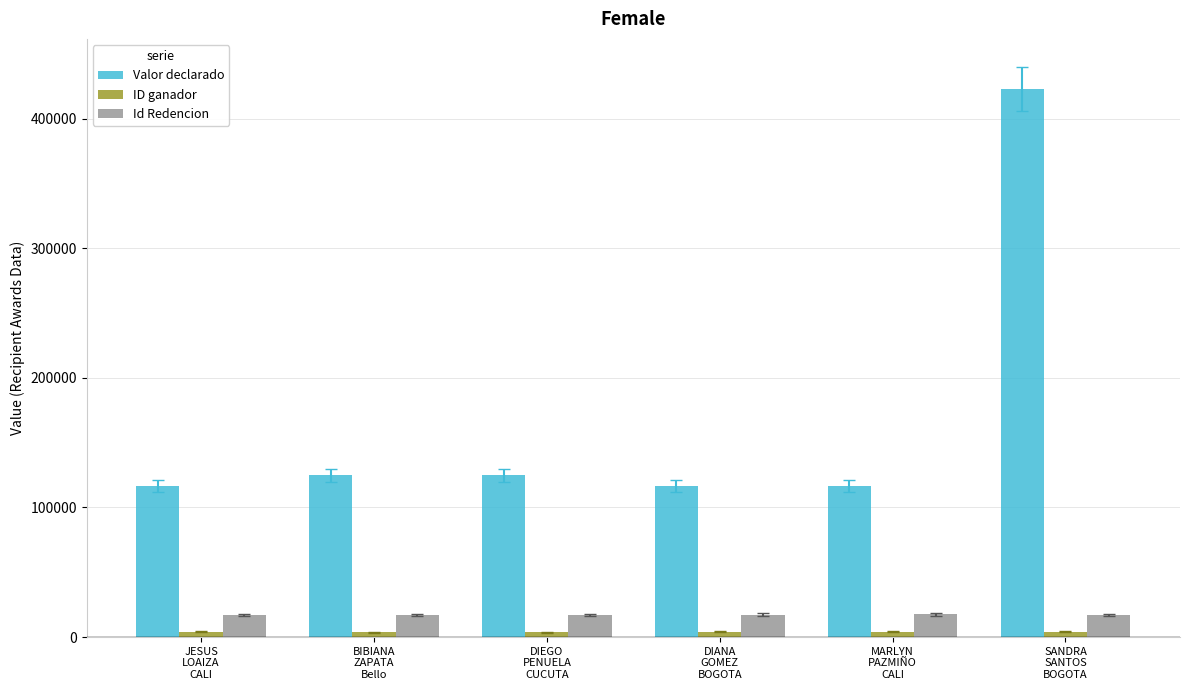

What is the sum of the Id Redencion values at JESUS
LOAIZA
CALI and SANDRA
SANTOS
BOGOTA?

34193